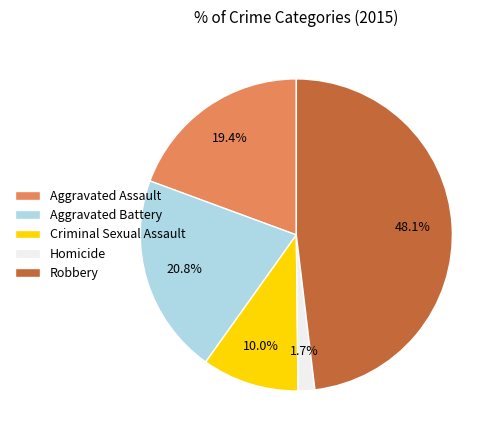

Which has a higher value, Aggravated Battery or Aggravated Assault?

Aggravated Battery